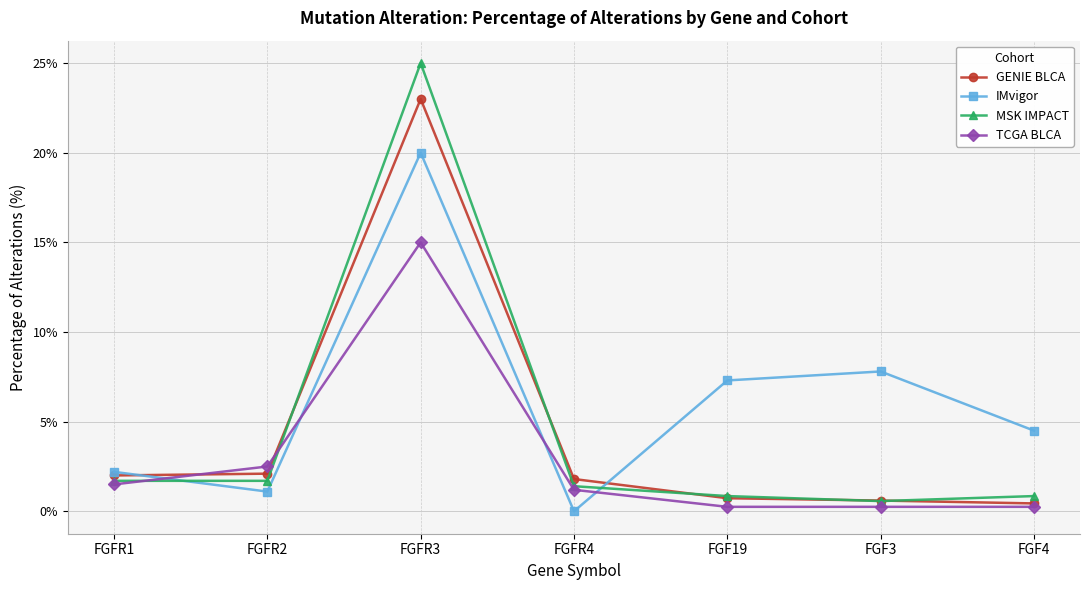

What is the maximum value shown in the chart?

25.0